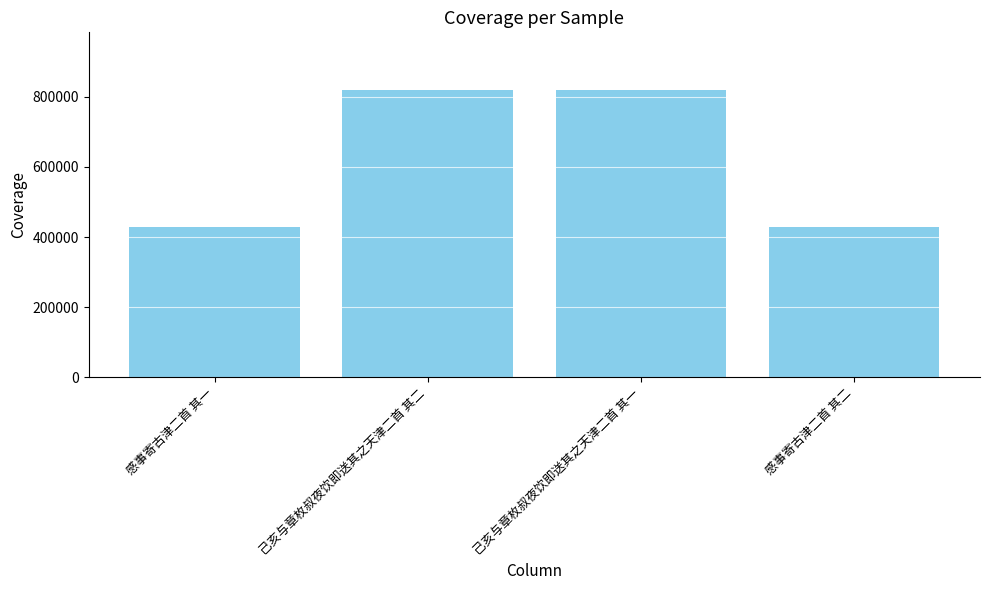

At which label does the data first exceed 819003?

己亥与章枚叔夜饮即送其之天津二首 其二